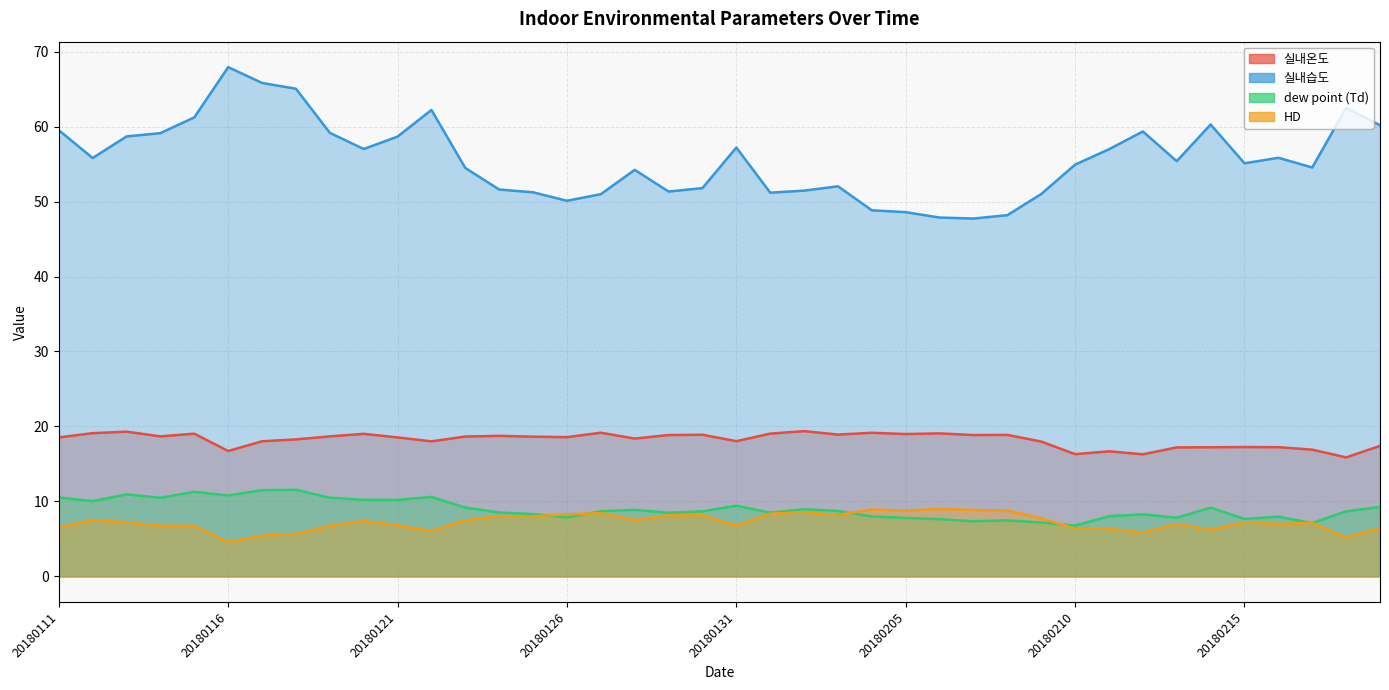

True or false: 실내습도 and 실내온도 cross at least once.

False